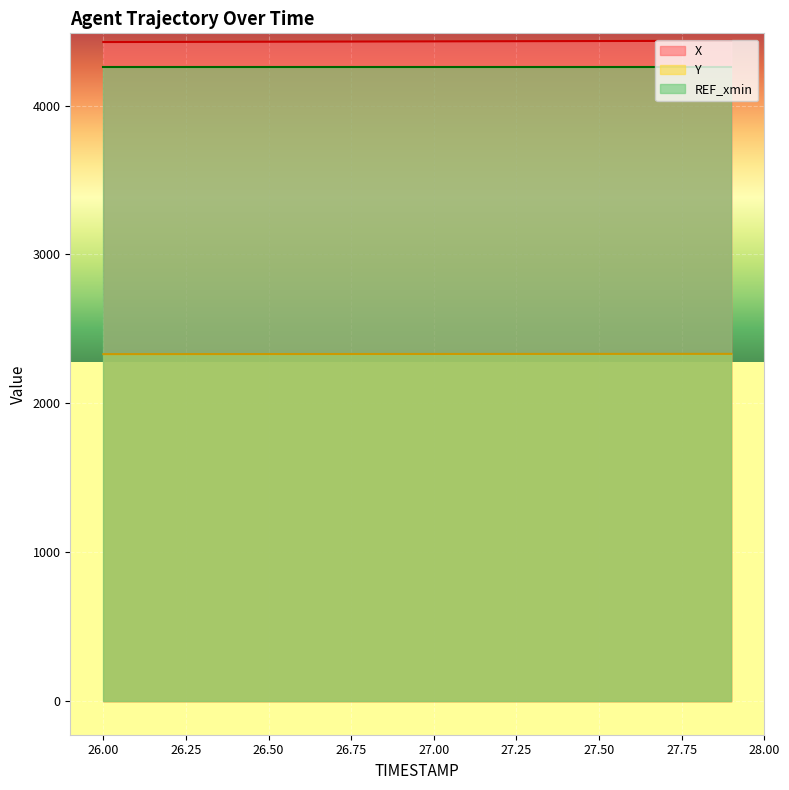

Is the value of X at 27.9 greater than the value of Y at 27.7?

Yes